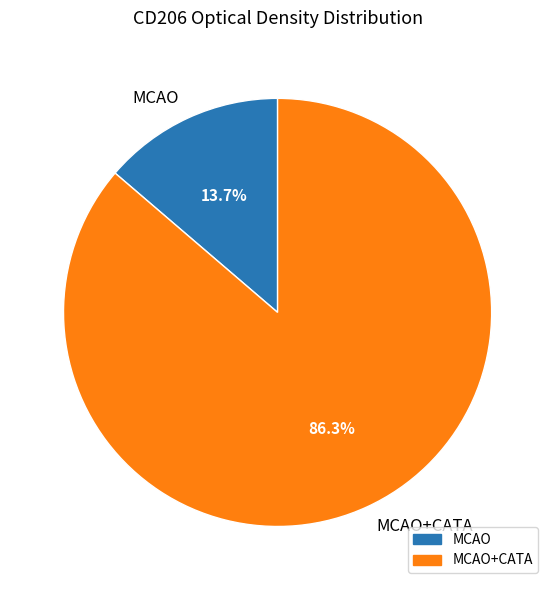

Does any single category account for the majority?

Yes